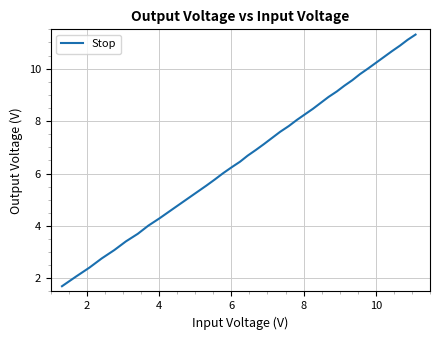

What is the smallest value displayed?

1.7